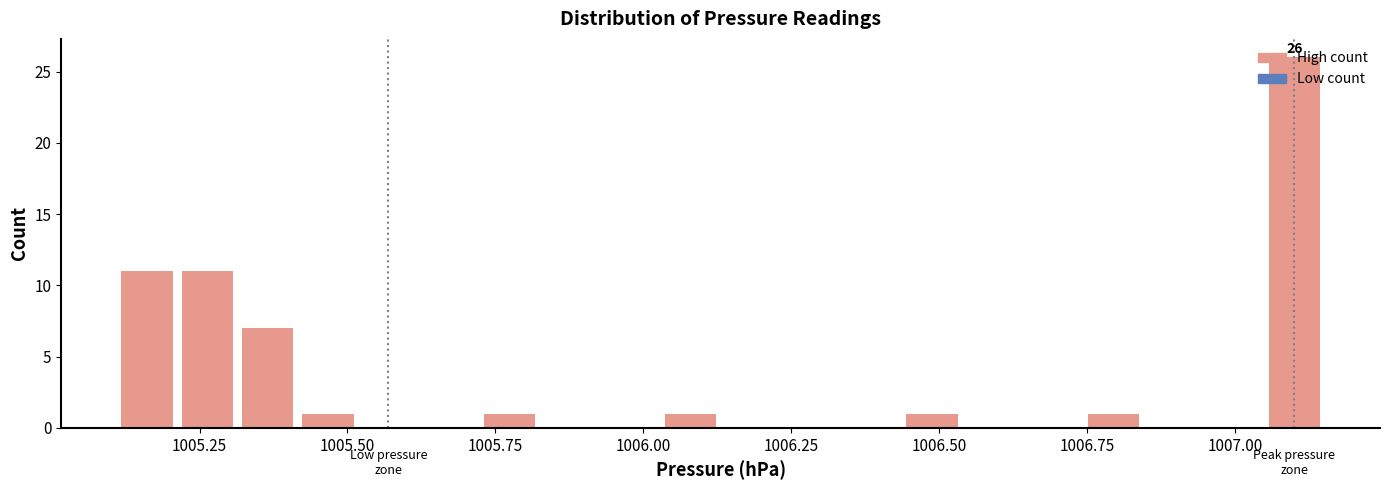

Read against the x-axis, roughly where is the centre of the tallest bar?

1007.10